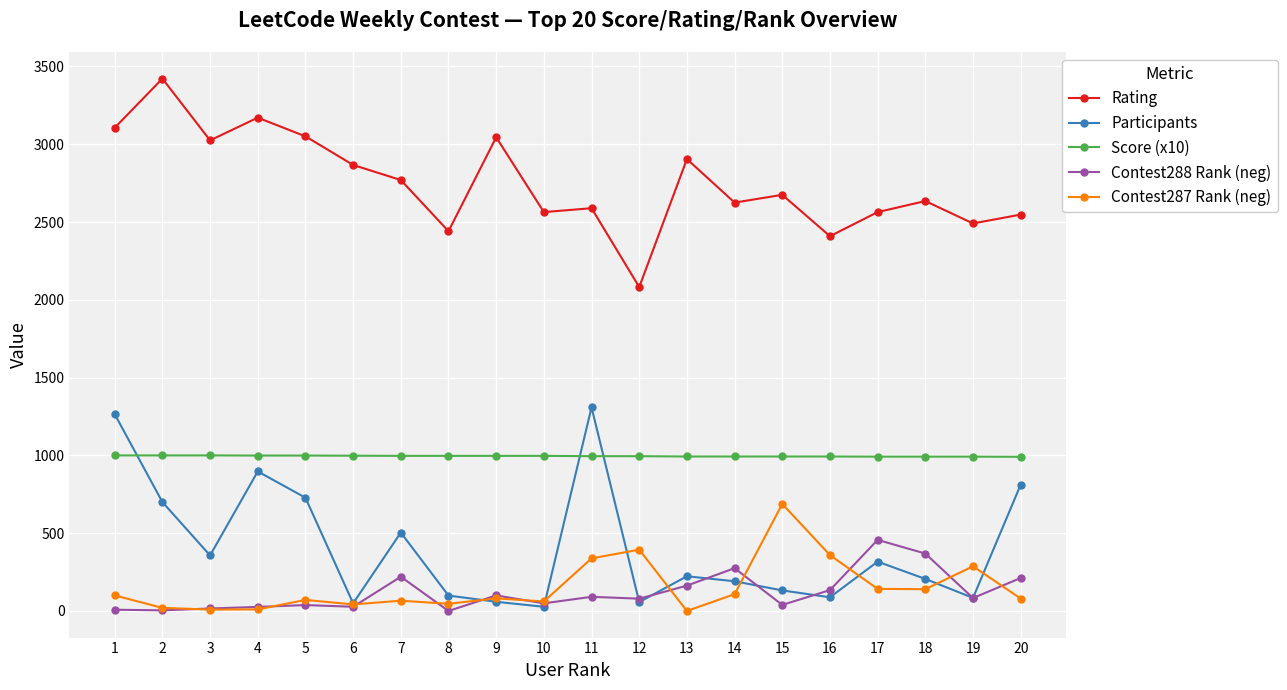

True or false: Rating and Contest287 Rank (neg) cross at least once.

False